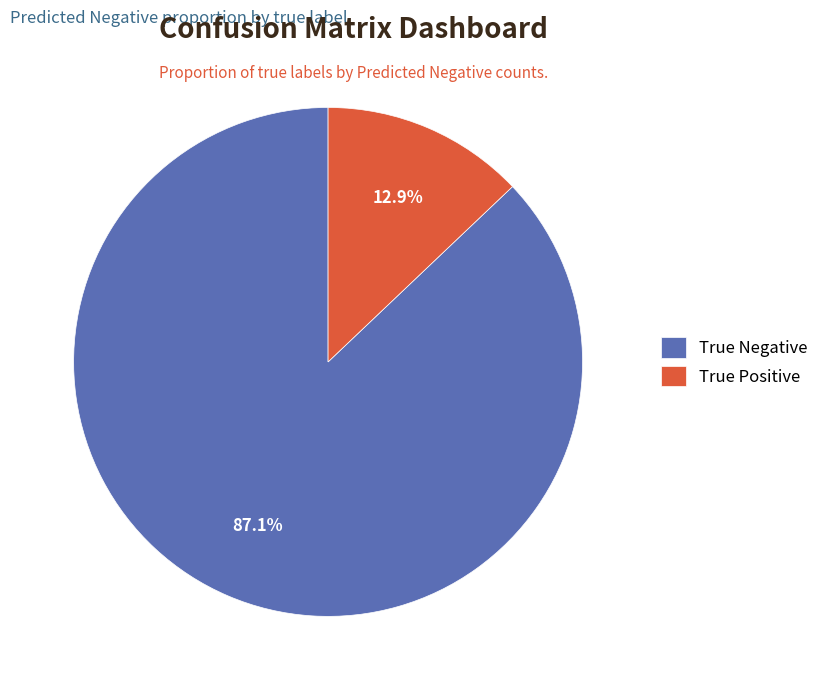

To the nearest percent, what is the combined percentage of True Negative and True Positive?

100%